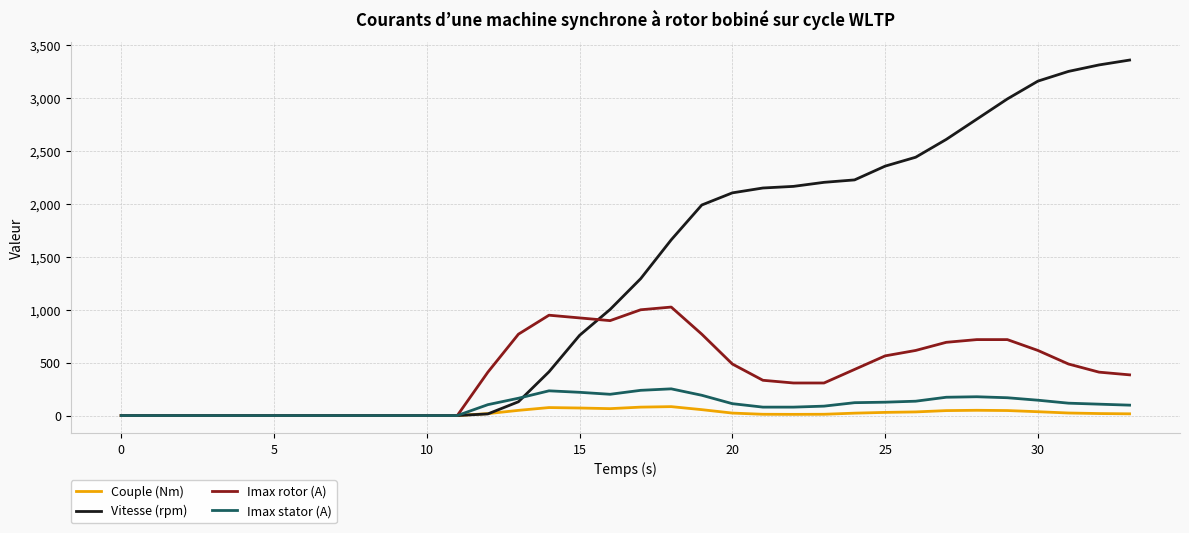

Which series has the largest range (max minus min)?

Vitesse (rpm)